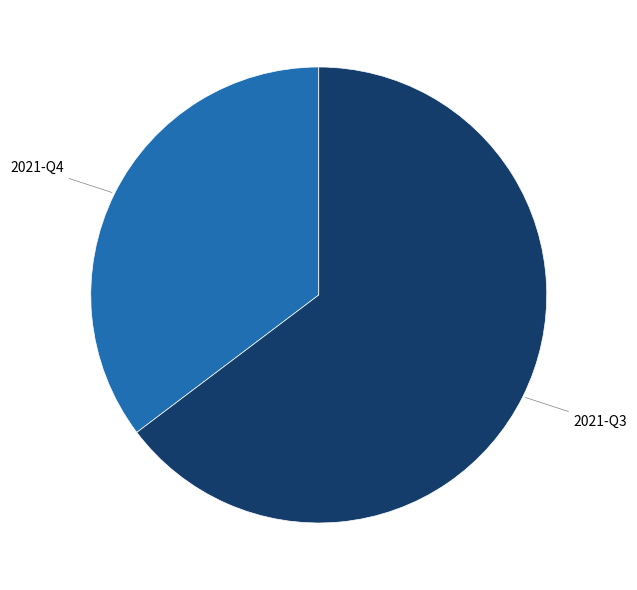

Is there a majority slice in this chart?

Yes